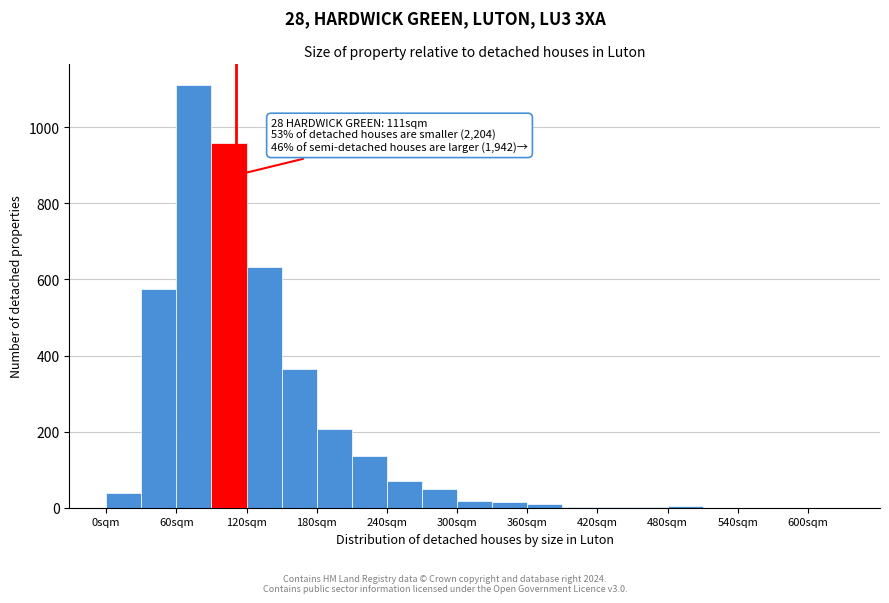

Read against the x-axis, roughly where is the centre of the tallest bar?

80